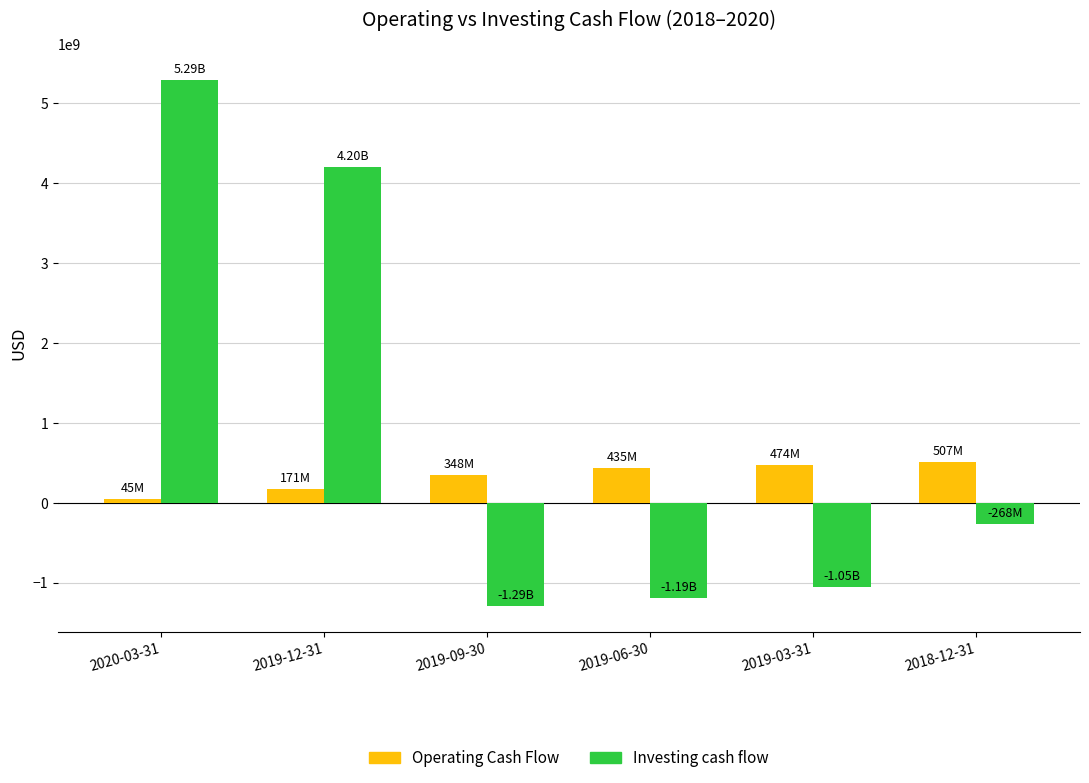

How many groups of bars are there?

6